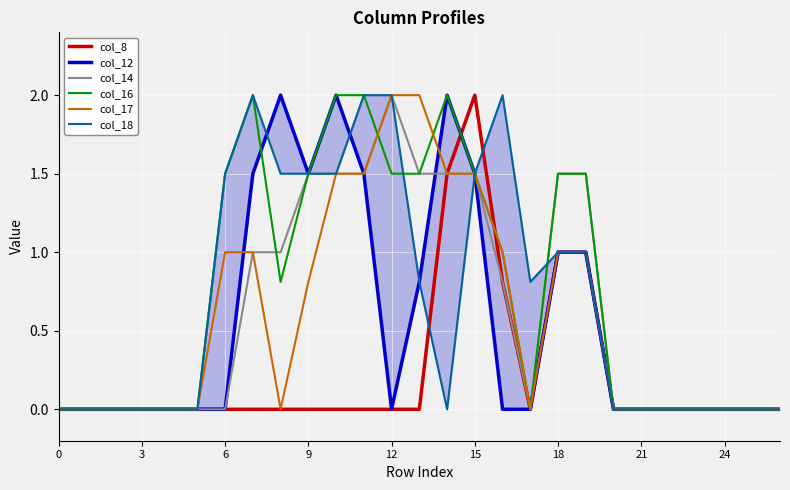

In col_16, how many points are lower than both neighbors (excluding endpoints)?

2